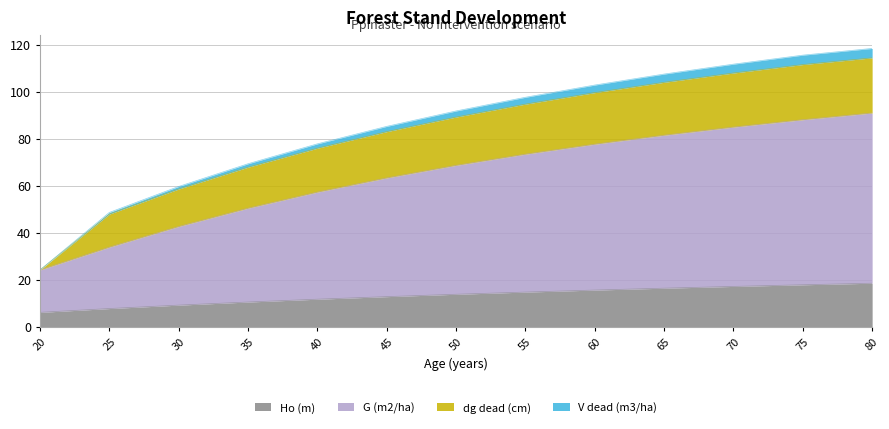

What is the total value across all series at 80?

118.5